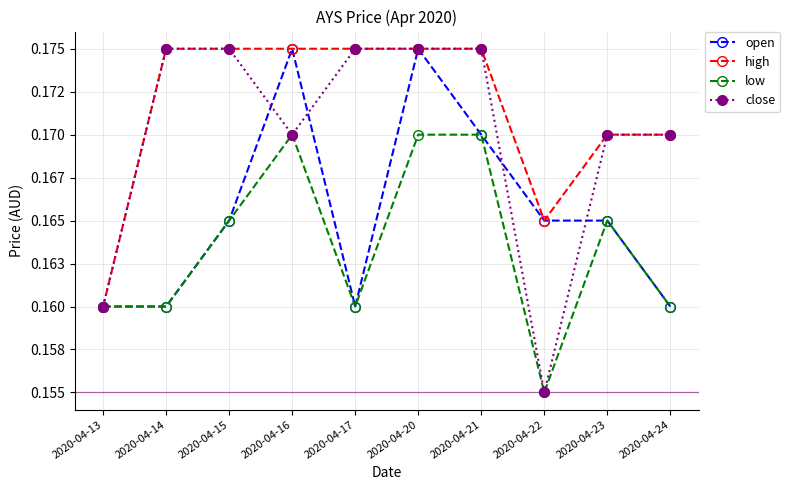

Is this an area chart (filled region under the line)?

No